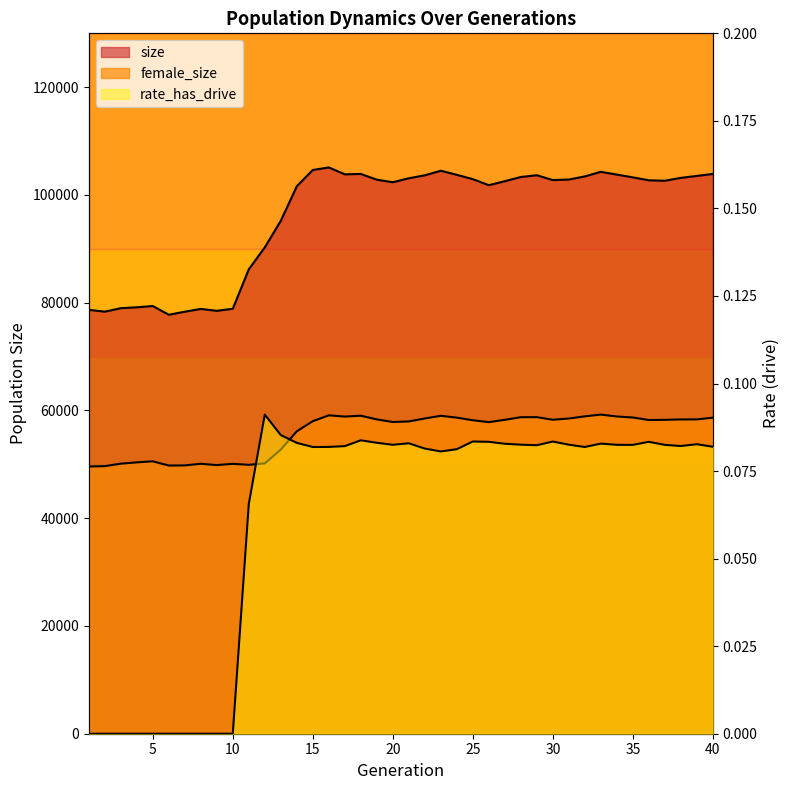

True or false: size and rate_has_drive intersect in this chart.

False